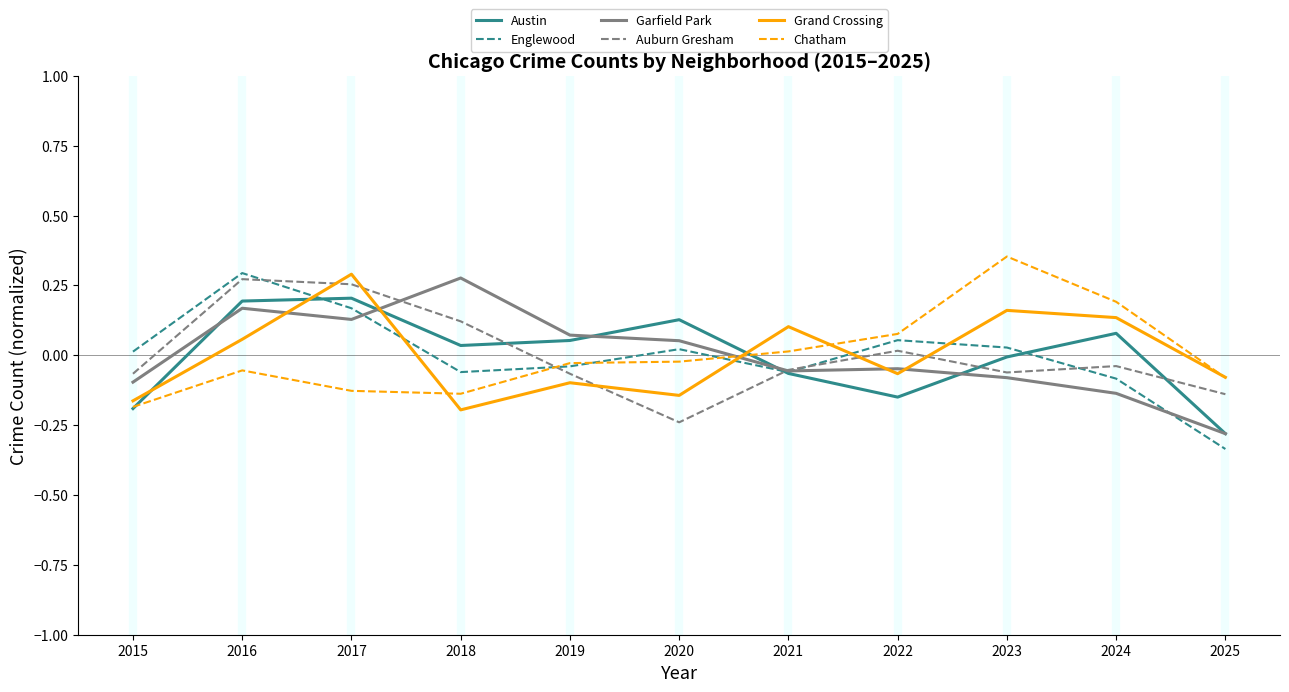

What is the difference between the maximum and minimum values in the Garfield Park series?

0.6